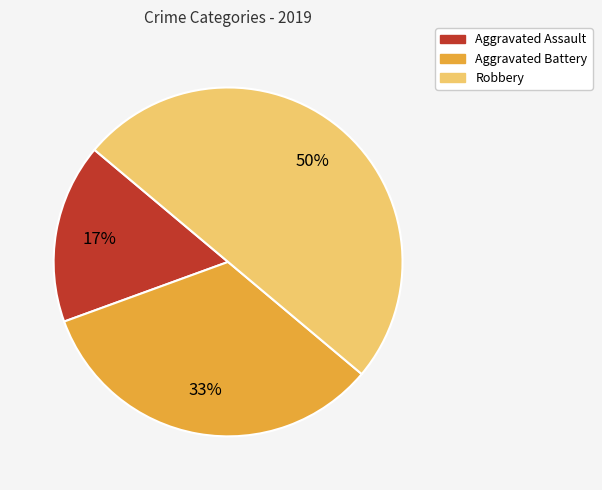

Rank the categories by value from highest to lowest.

Robbery, Aggravated Battery, Aggravated Assault